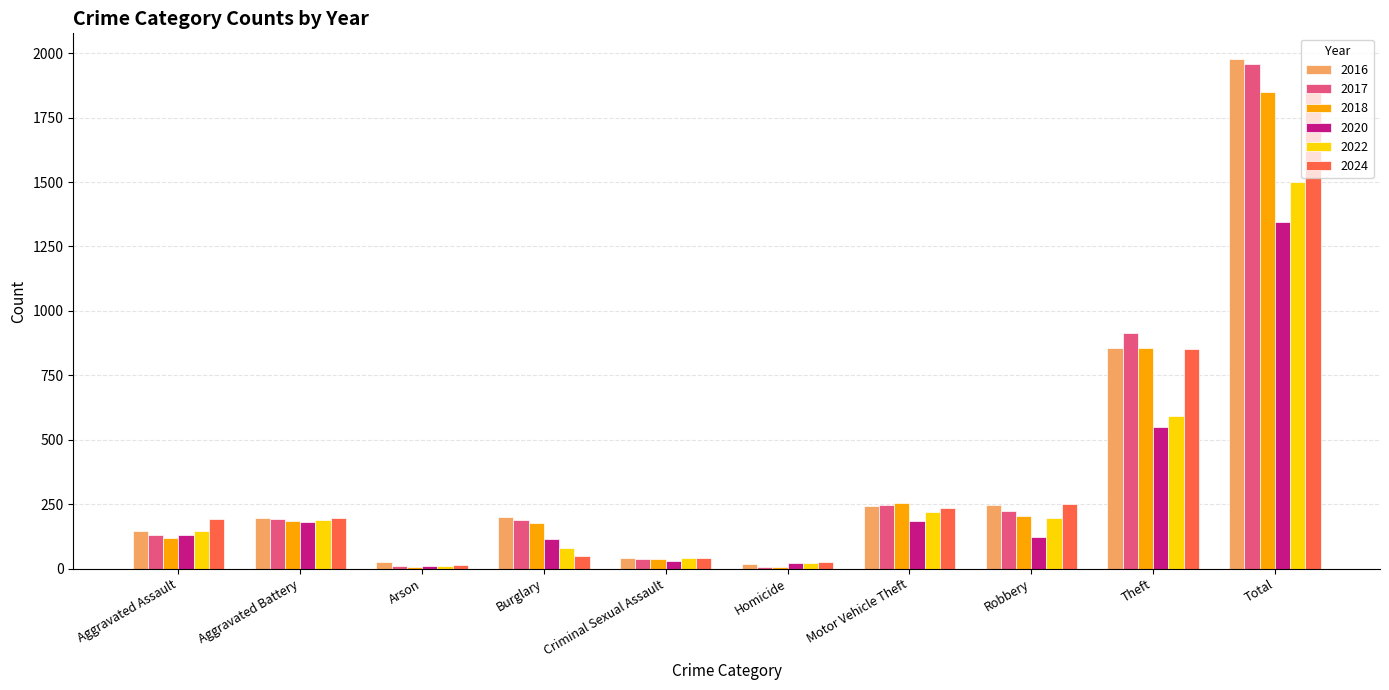

The 2024 series shows 42 at Aggravated Assault. True or false?

False